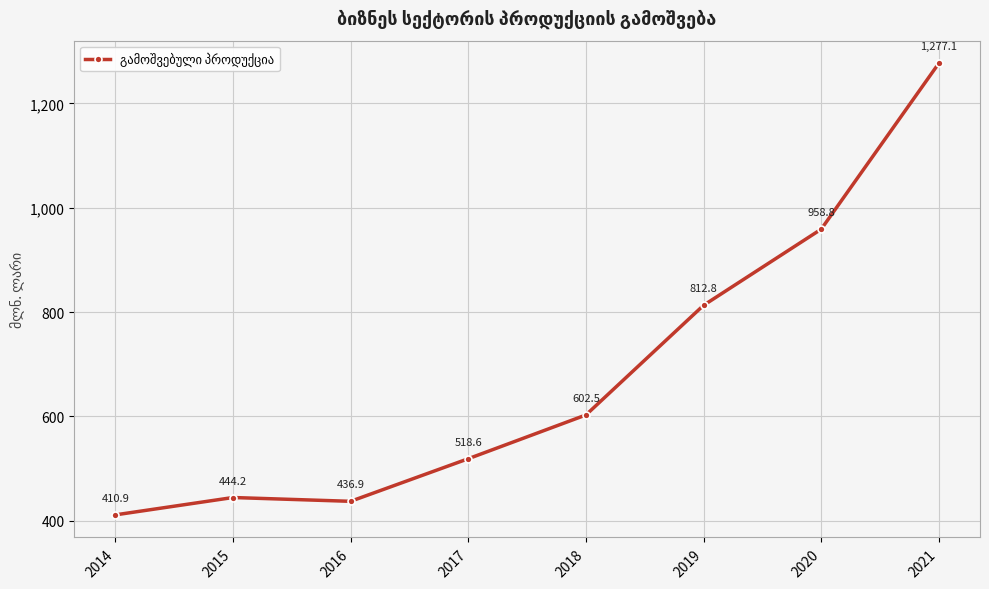

Does the chart have visible grid lines?

Yes